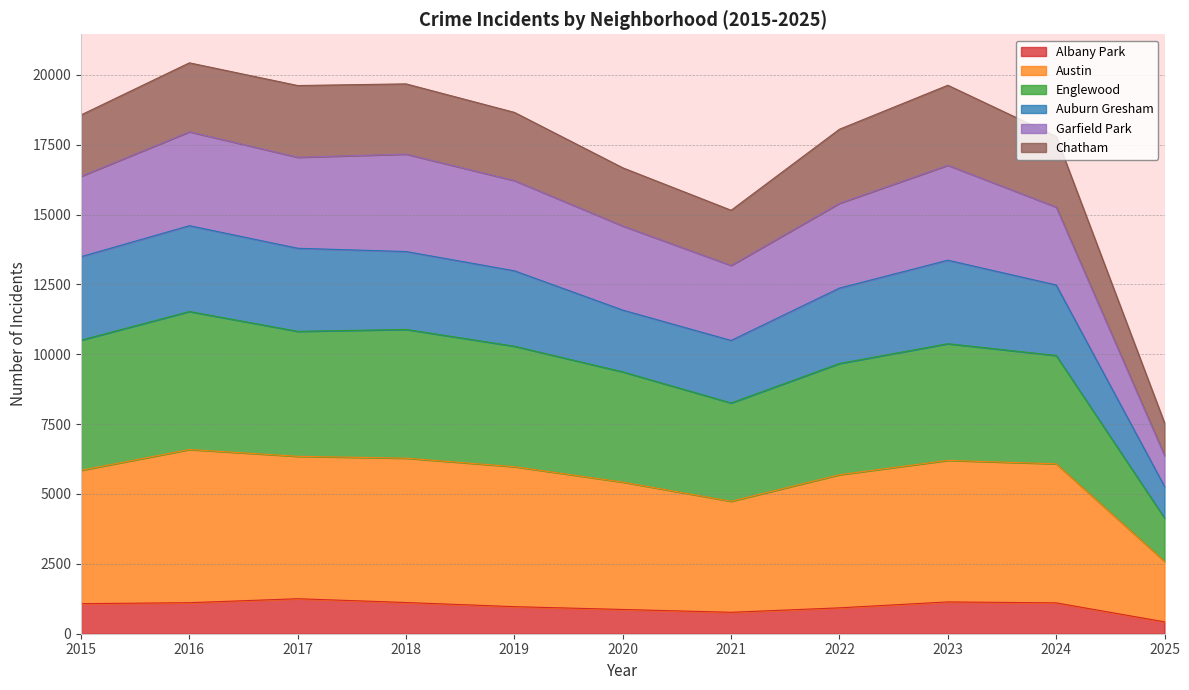

True or false: Englewood has more than 2 interior local peaks.

True